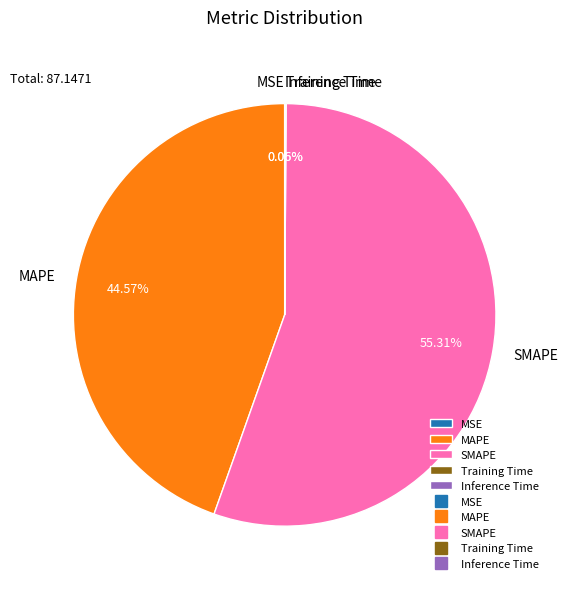

Which slice represents more than half of the pie?

SMAPE